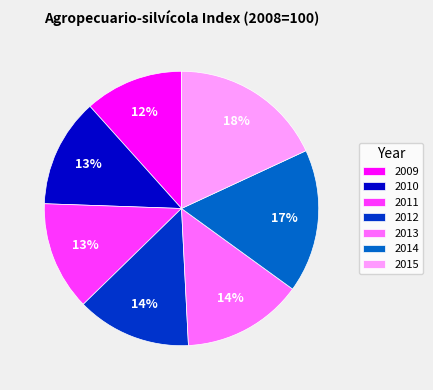

Do 2011 and 2015 together represent more than half of the pie?

No